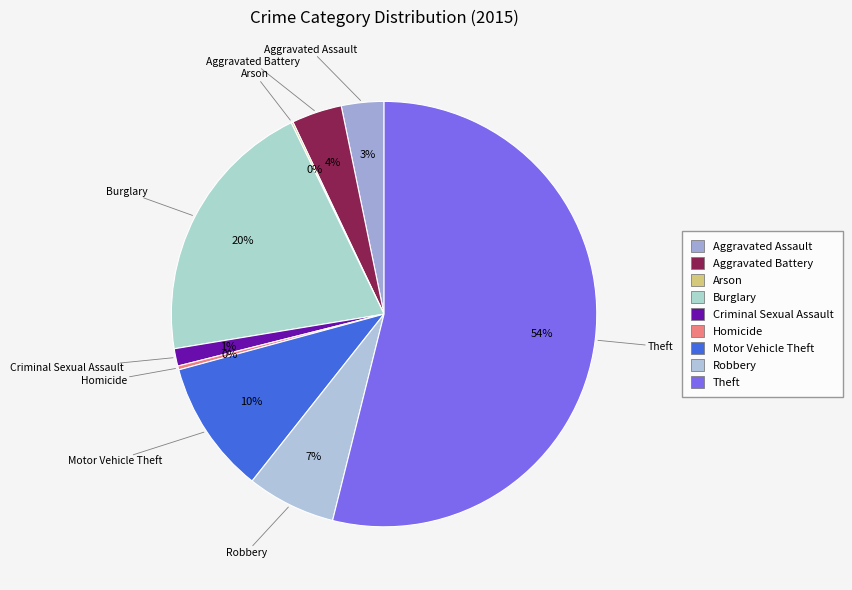

The Robbery slice represents 1% of the pie. True or false?

False